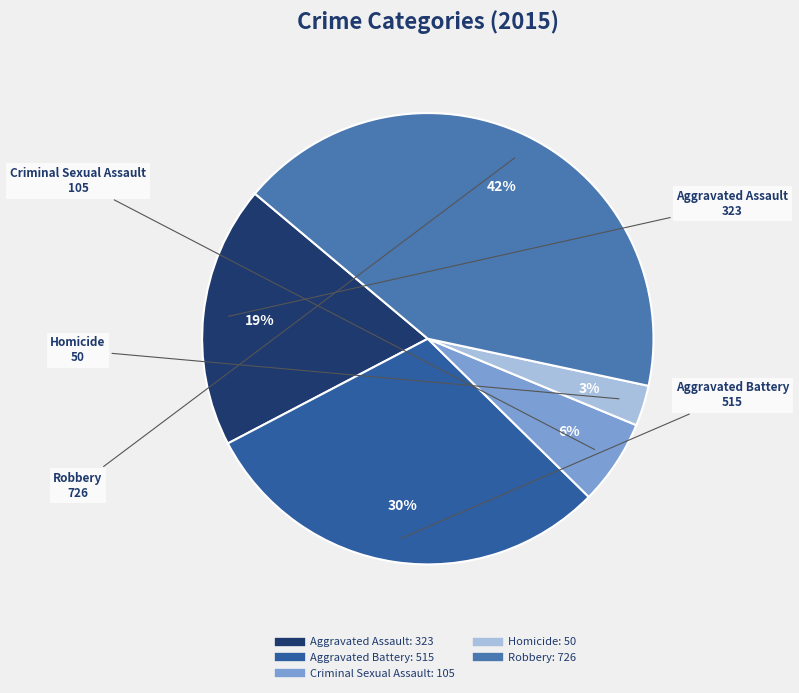

Count the number of slices in the pie.

5